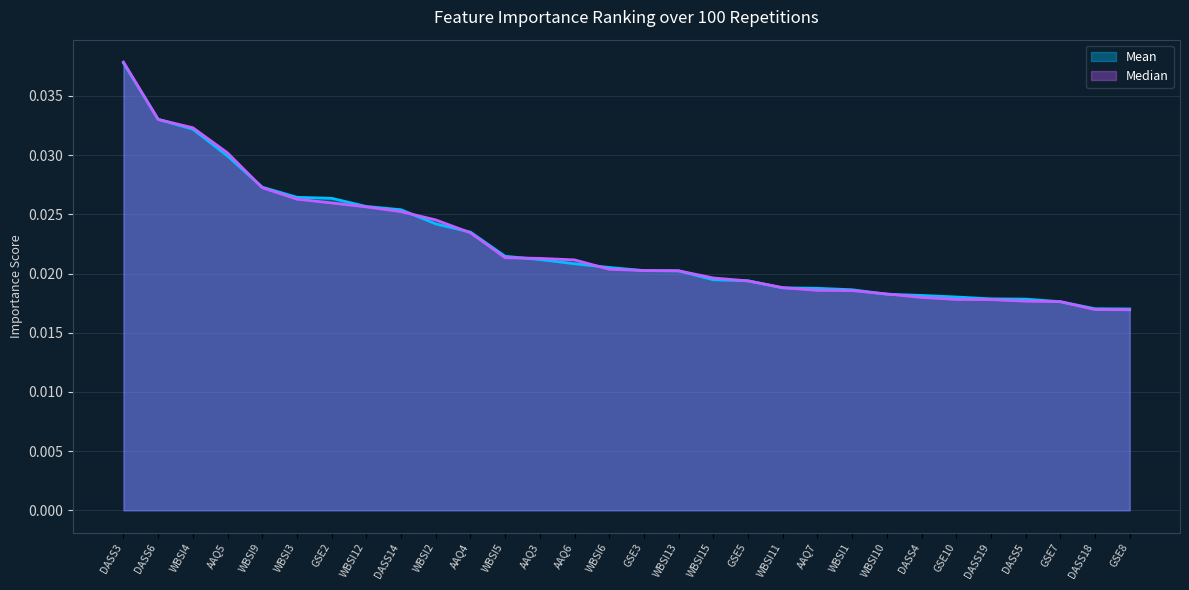

What is the label of the 20th point from the right?

AAQ4